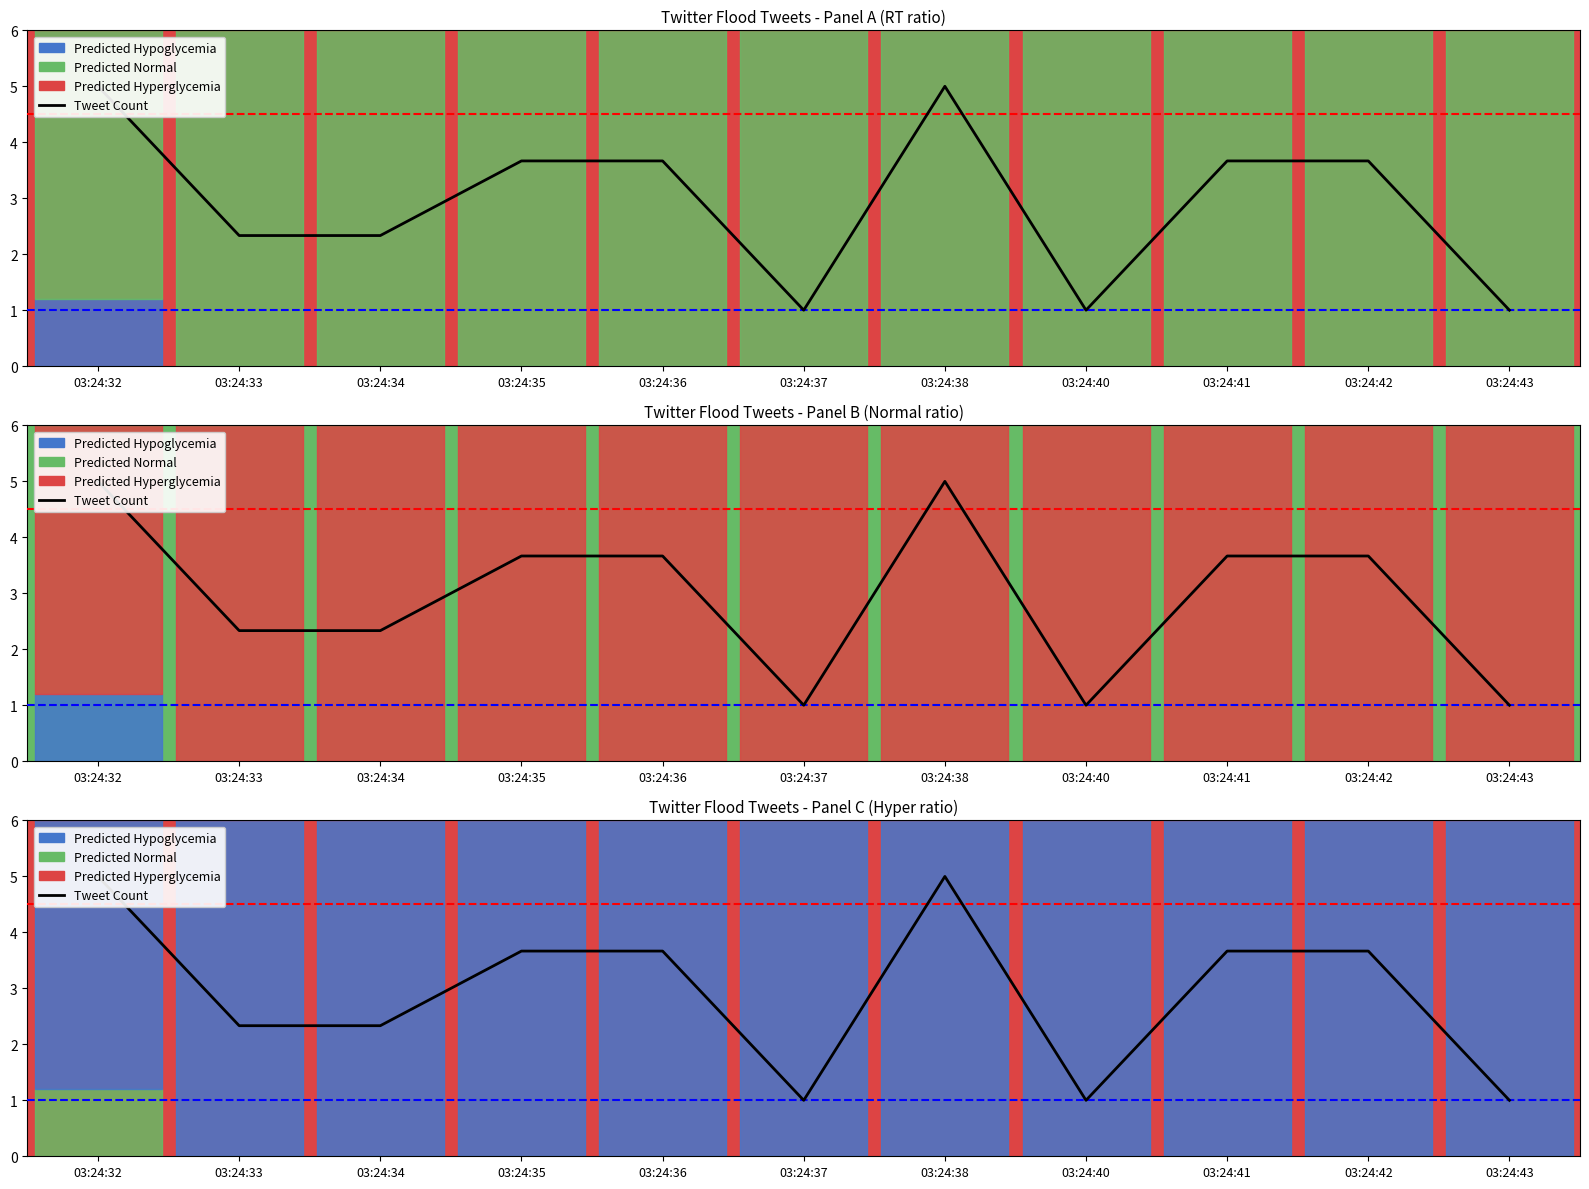

At which category does the chart reach its minimum across all series?

03:24:37